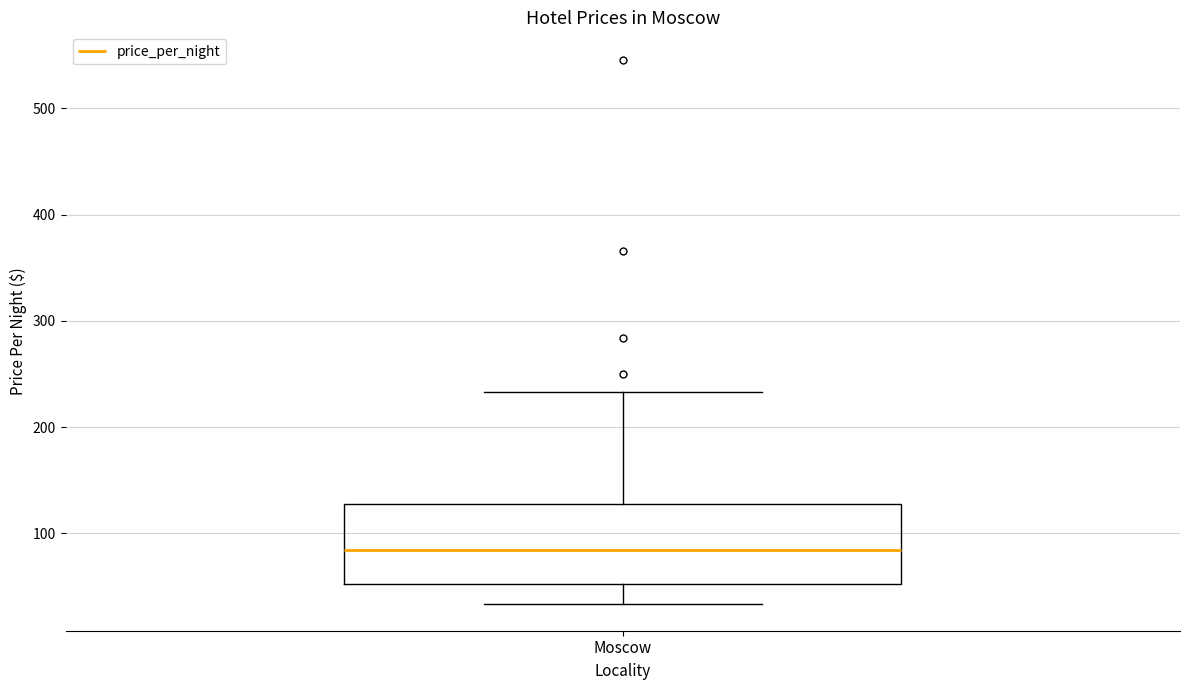

Where does the median line of the box for Moscow sit on the y-axis? The values are not printed on the chart, so give them approximately, as read against the axis.

80